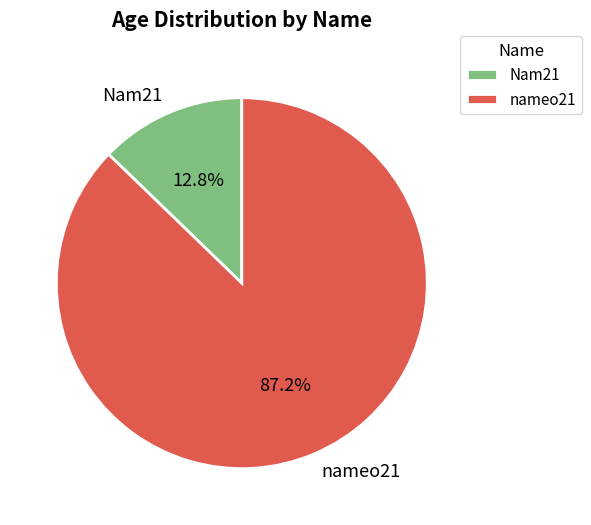

Count the number of slices in the pie.

2